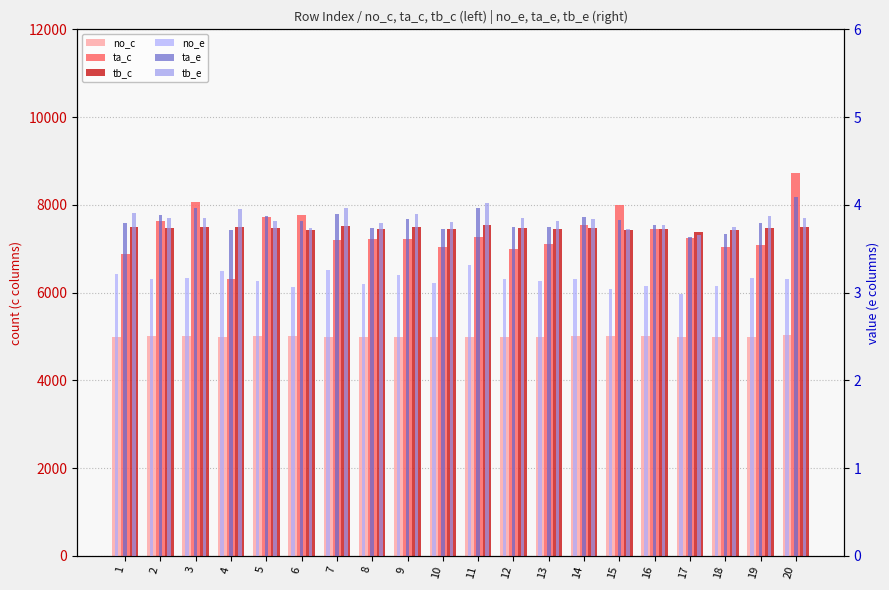

At how many categories does at least one series exceed 3988?

20